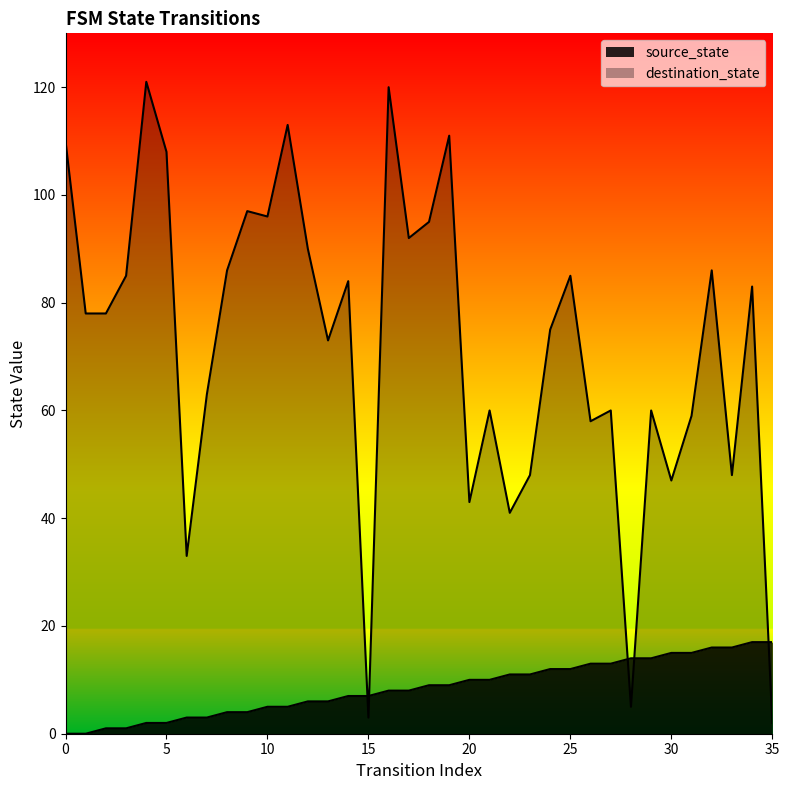

Is the value of destination_state at 21 greater than the value of source_state at 23?

Yes